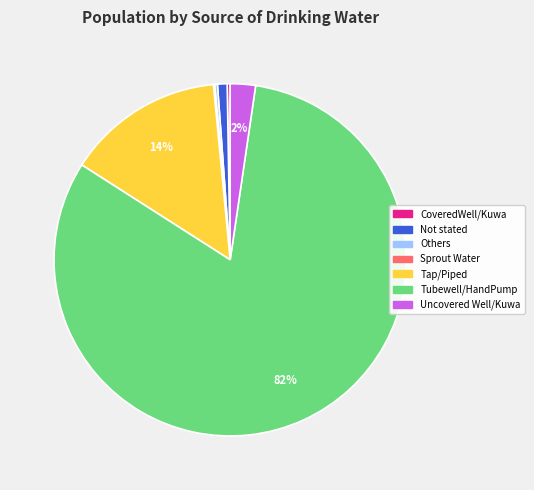

To the nearest percent, what percentage of the pie is Not stated?

1%